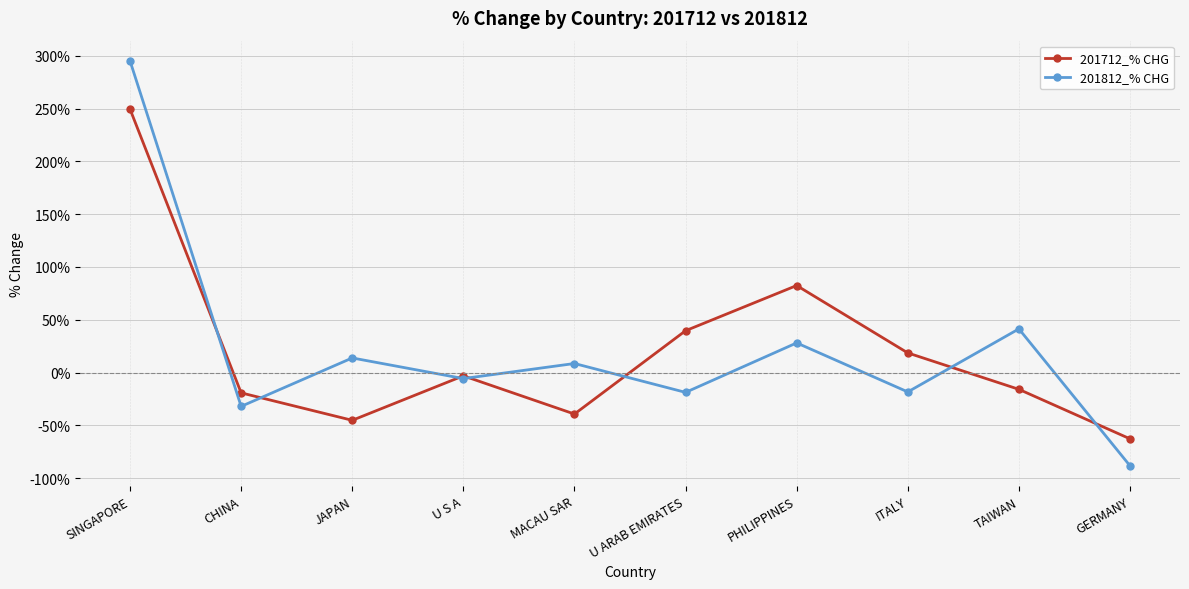

What is the label of the 4th point from the right?

PHILIPPINES